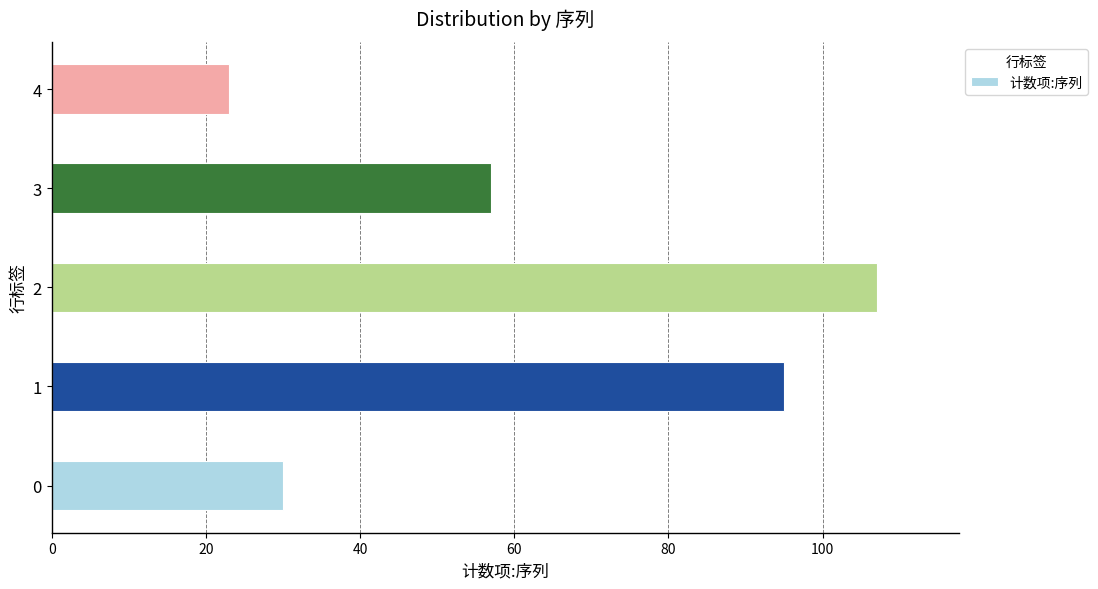

What is the sum of all values?

312